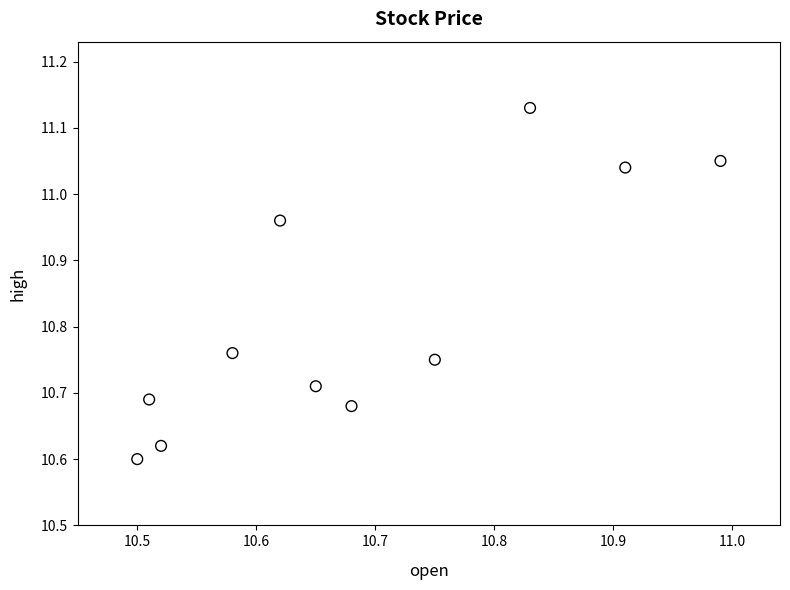

What is the range of Y values (max minus min)?

0.5